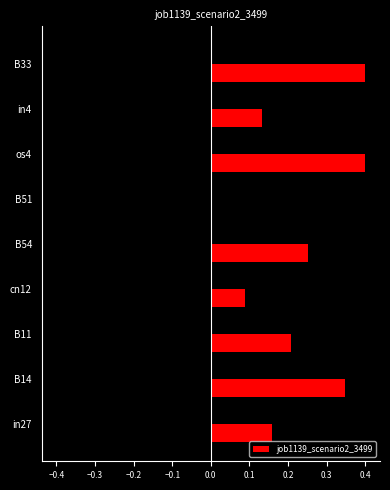

What is the maximum value for job1139_scenario2_3499?

0.4